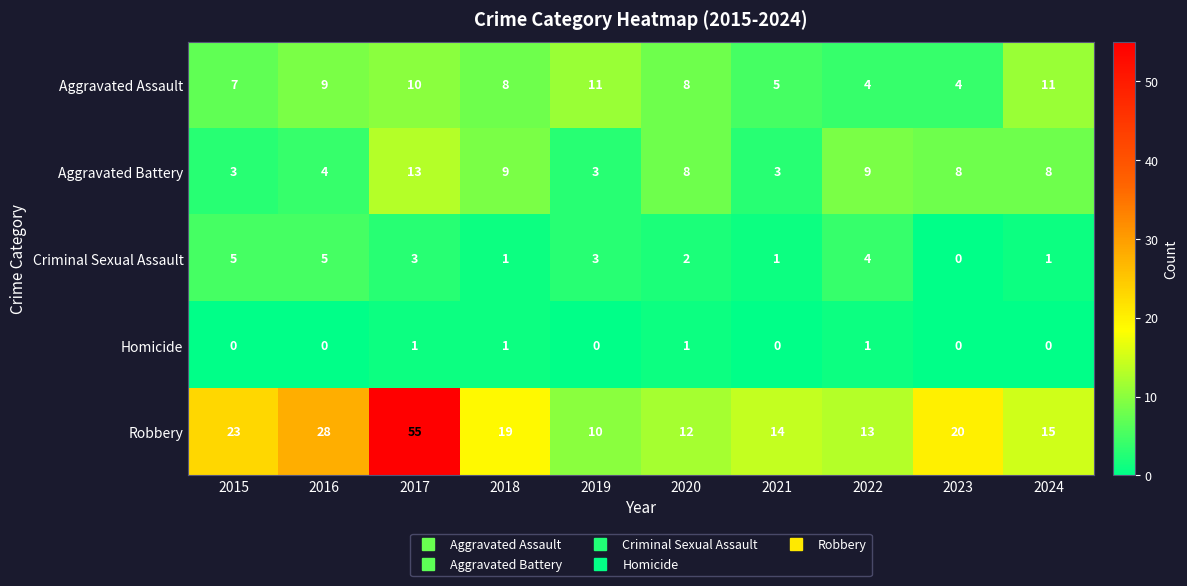

Count the number of data series in this chart.

5